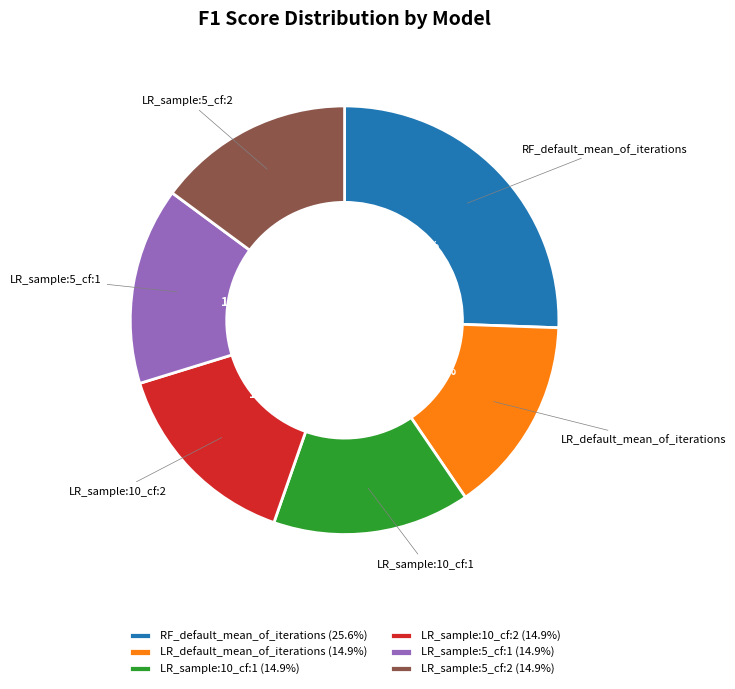

Combined, do LR_sample:5_cf:2 and RF_default_mean_of_iterations account for over 50%?

No